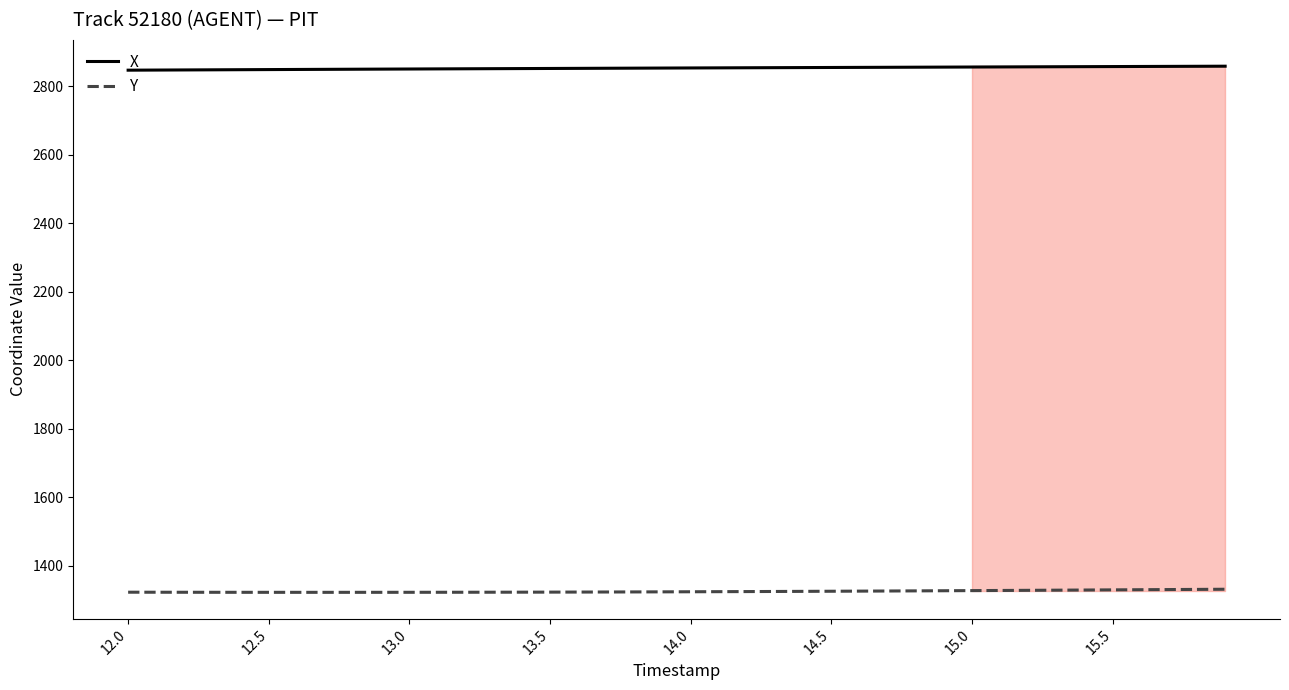

True or false: X and Y cross at least once.

False